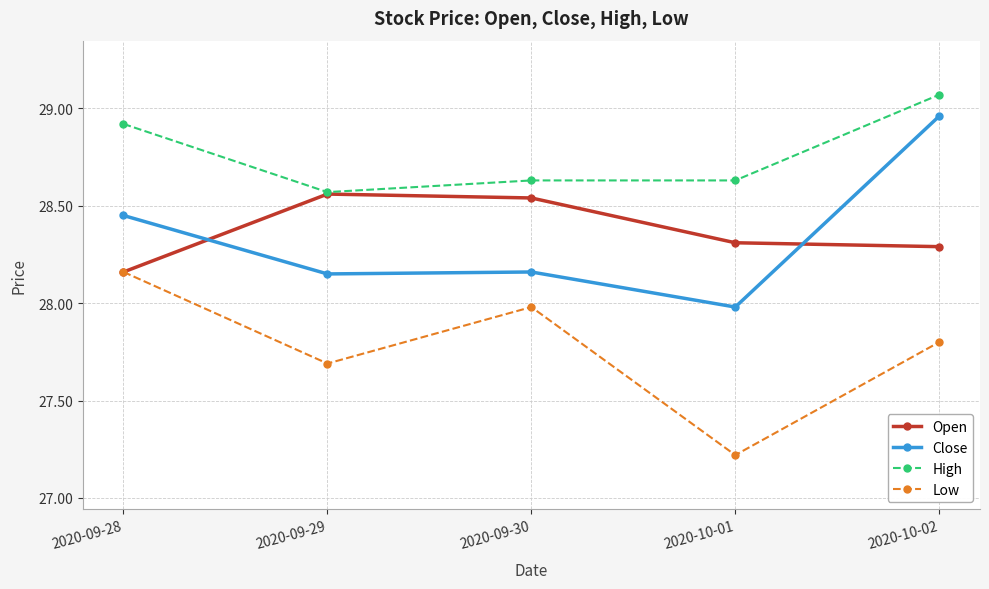

What is the sum of the Low values at 2020-10-01 and 2020-09-29?

54.9